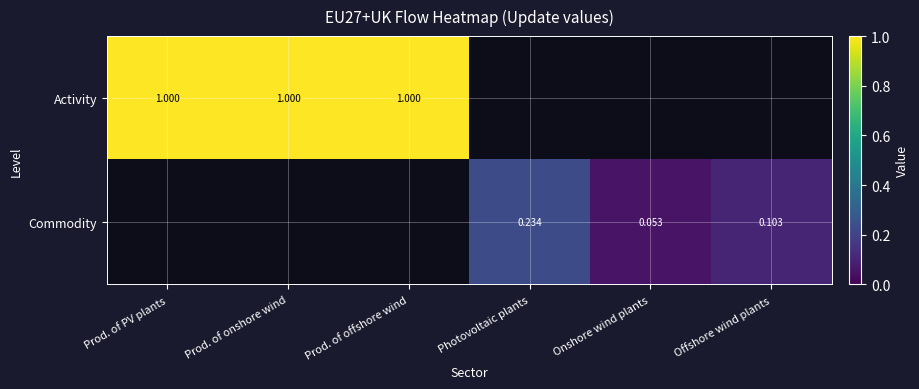

Is the value of Activity at Prod. of offshore wind greater than the value of Commodity at Photovoltaic plants?

Yes